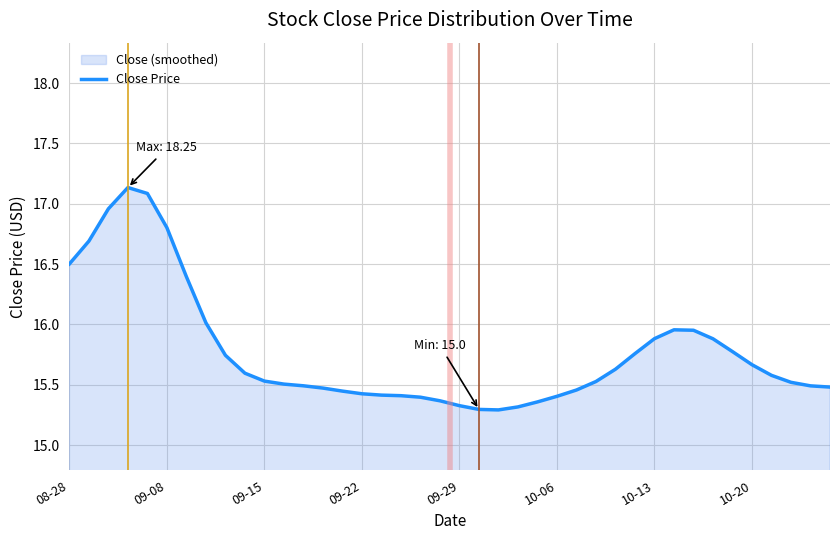

What is the value of the 39th point from the left?

15.5